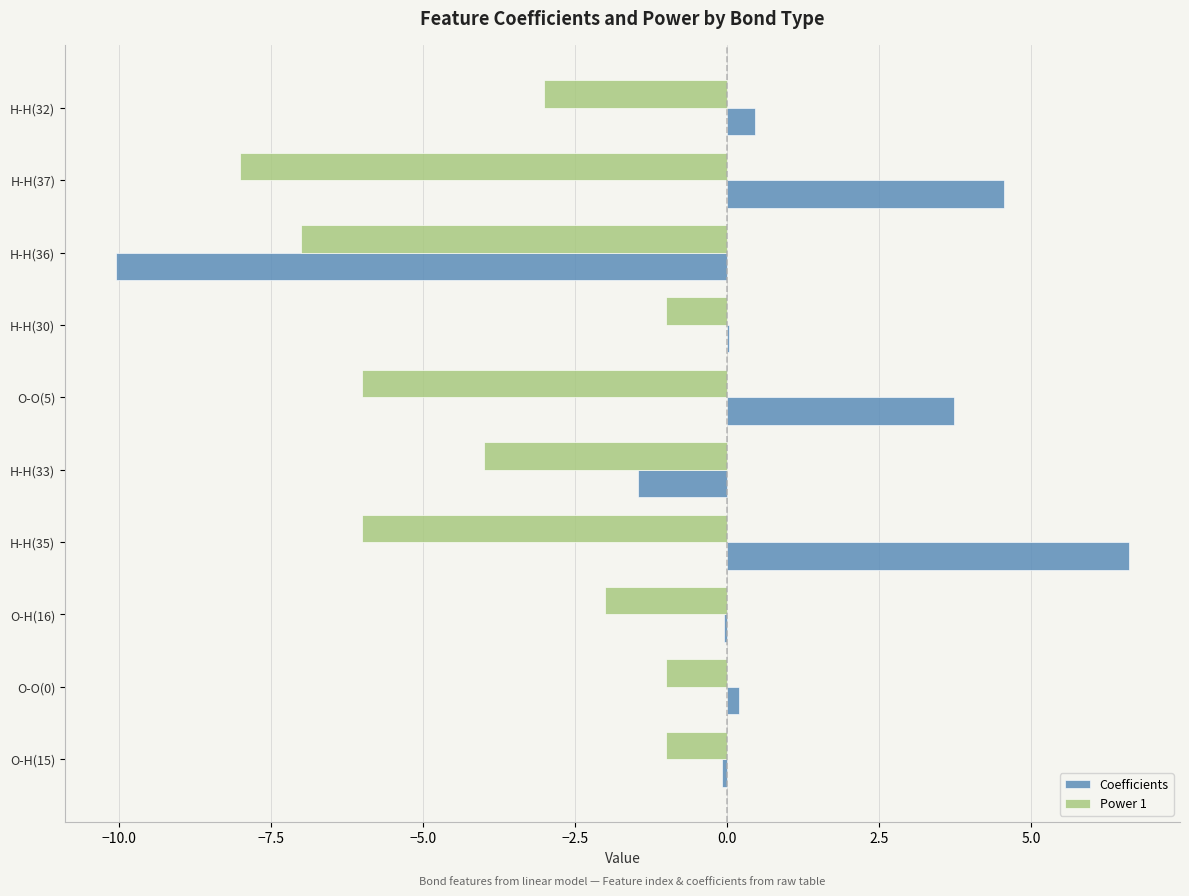

The Coefficients series shows -1.5 at H-H(33). True or false?

True